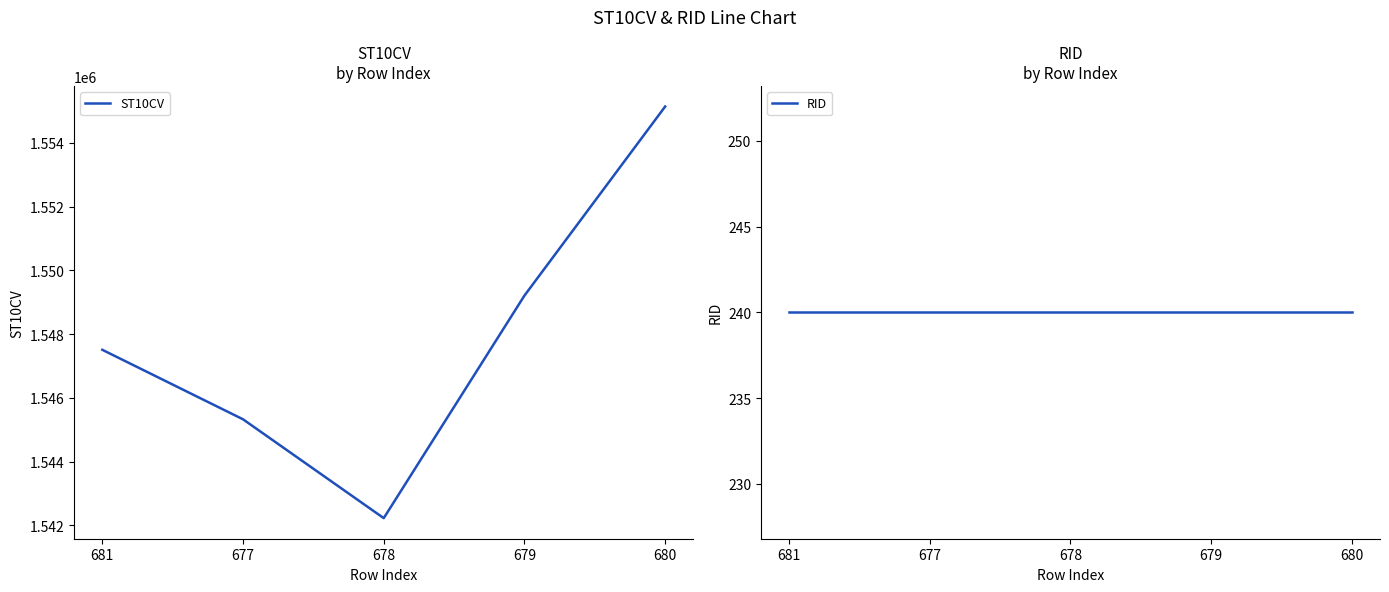

At how many categories does at least one series exceed 128211?

5